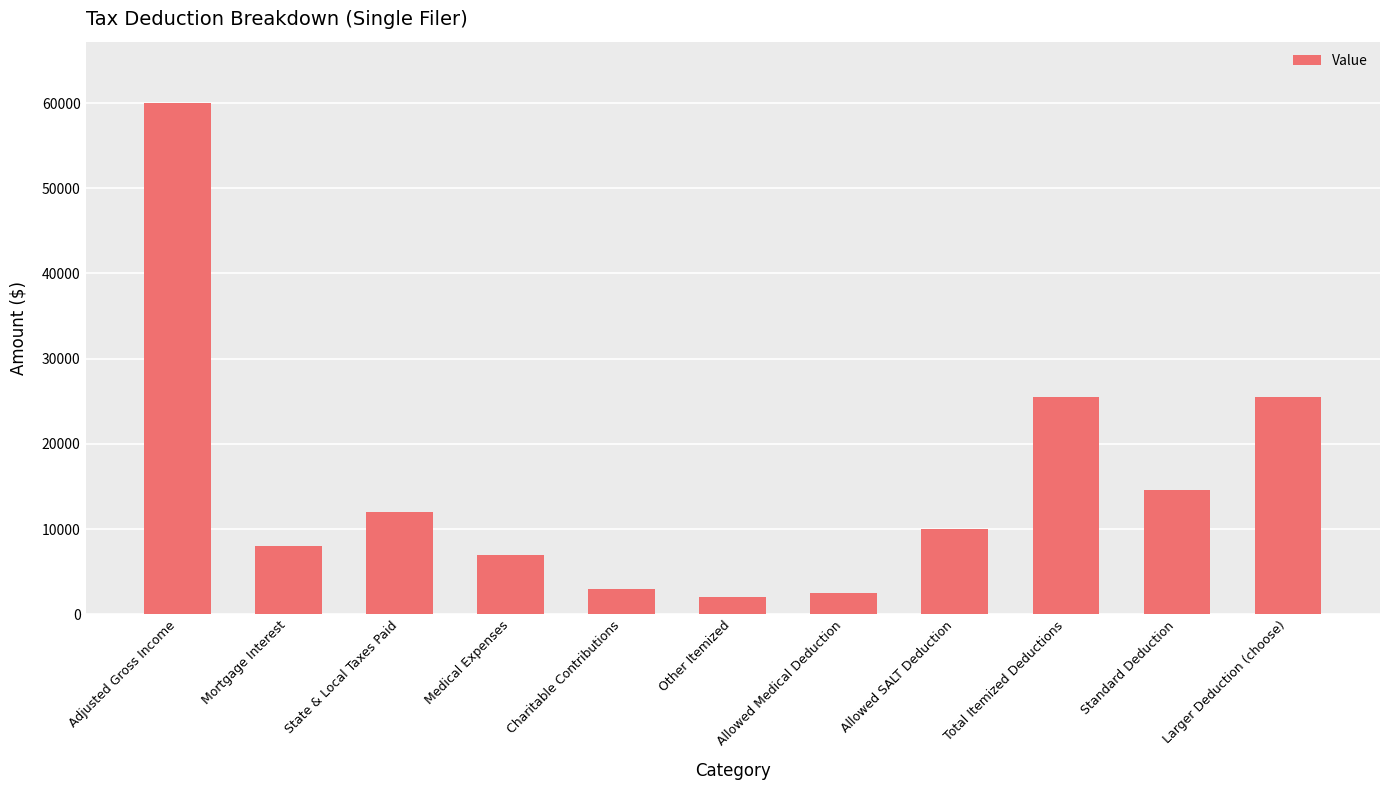

At which label does the data first exceed 10000?

Adjusted Gross Income